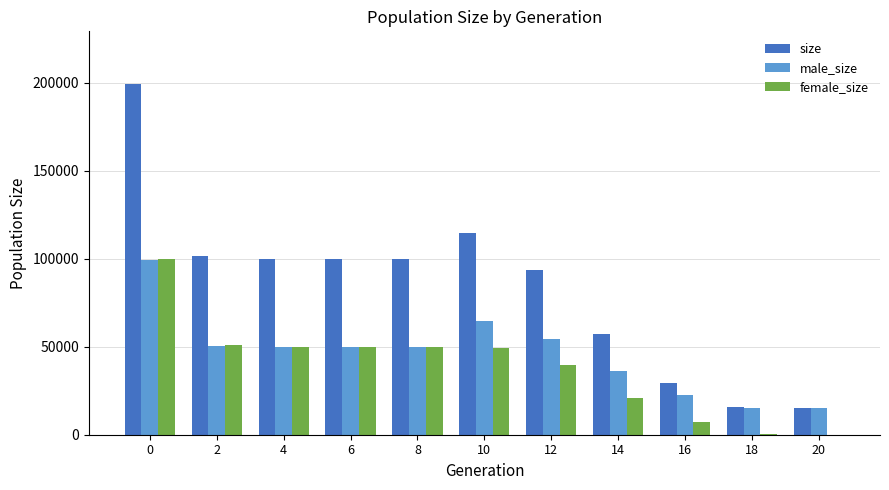

Between 6 and 16, which series saw the biggest shift?

size